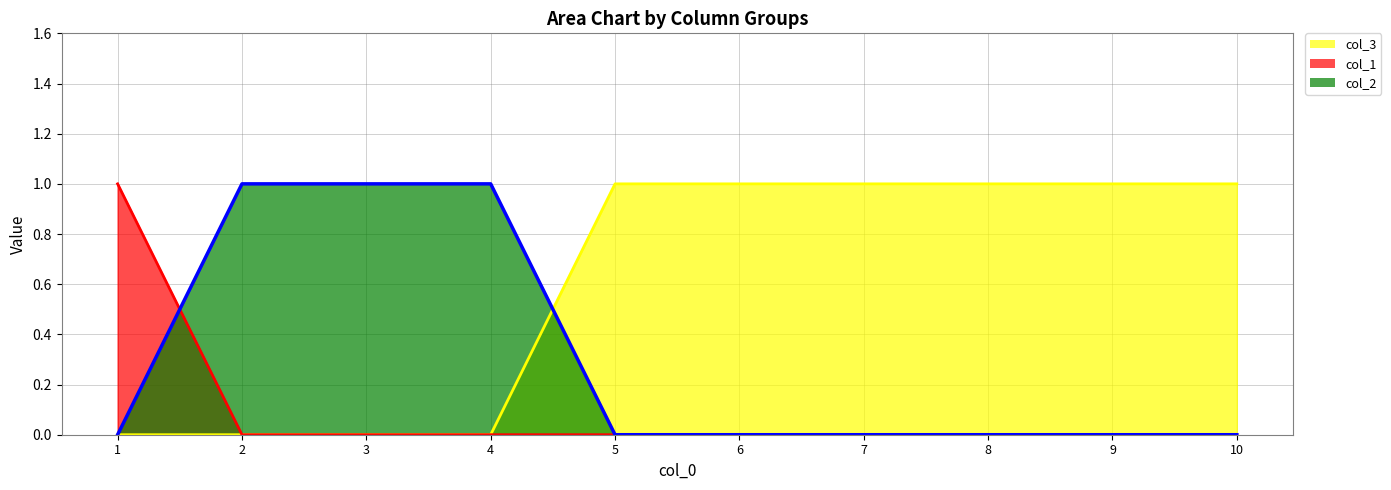

Does the chart display data point markers on the line(s)?

No